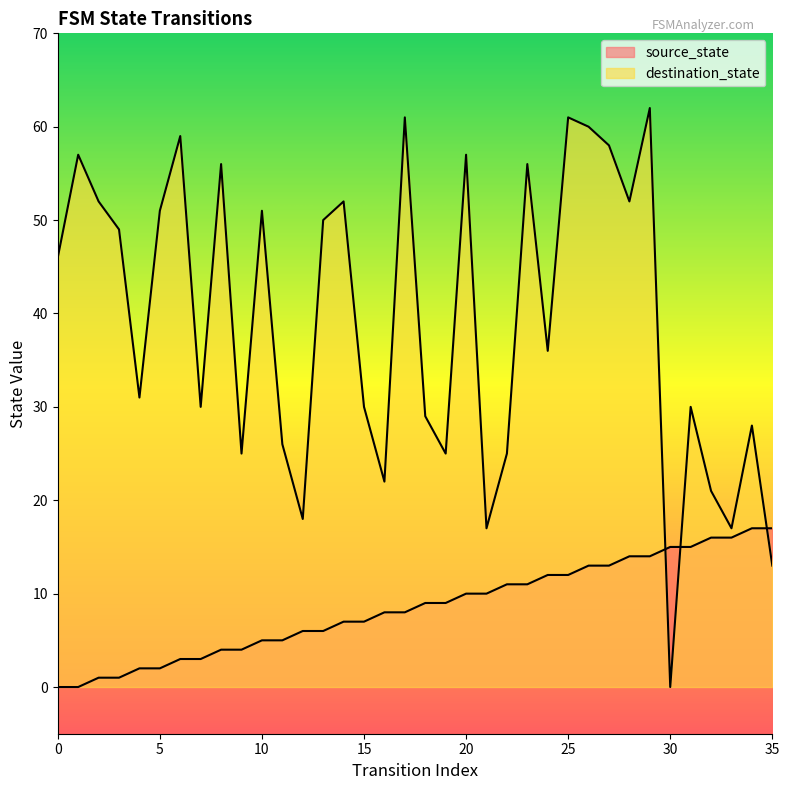

How many times do destination_state and source_state cross each other?

3